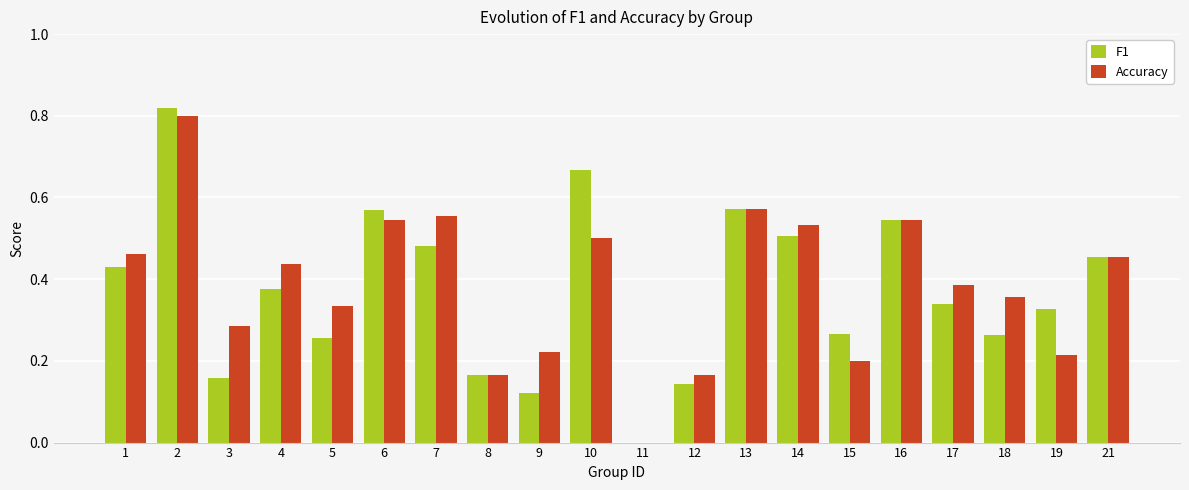

What is the sum of all F1 values?

7.5